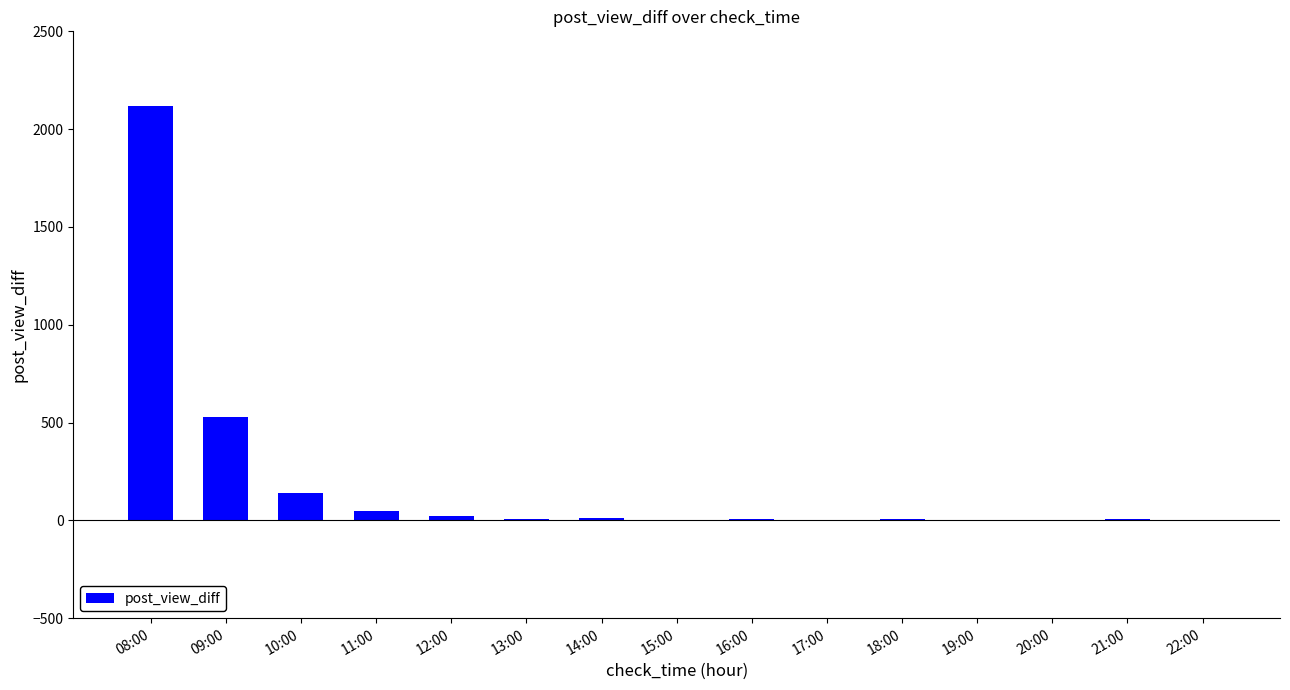

What is the greatest value displayed?

2120